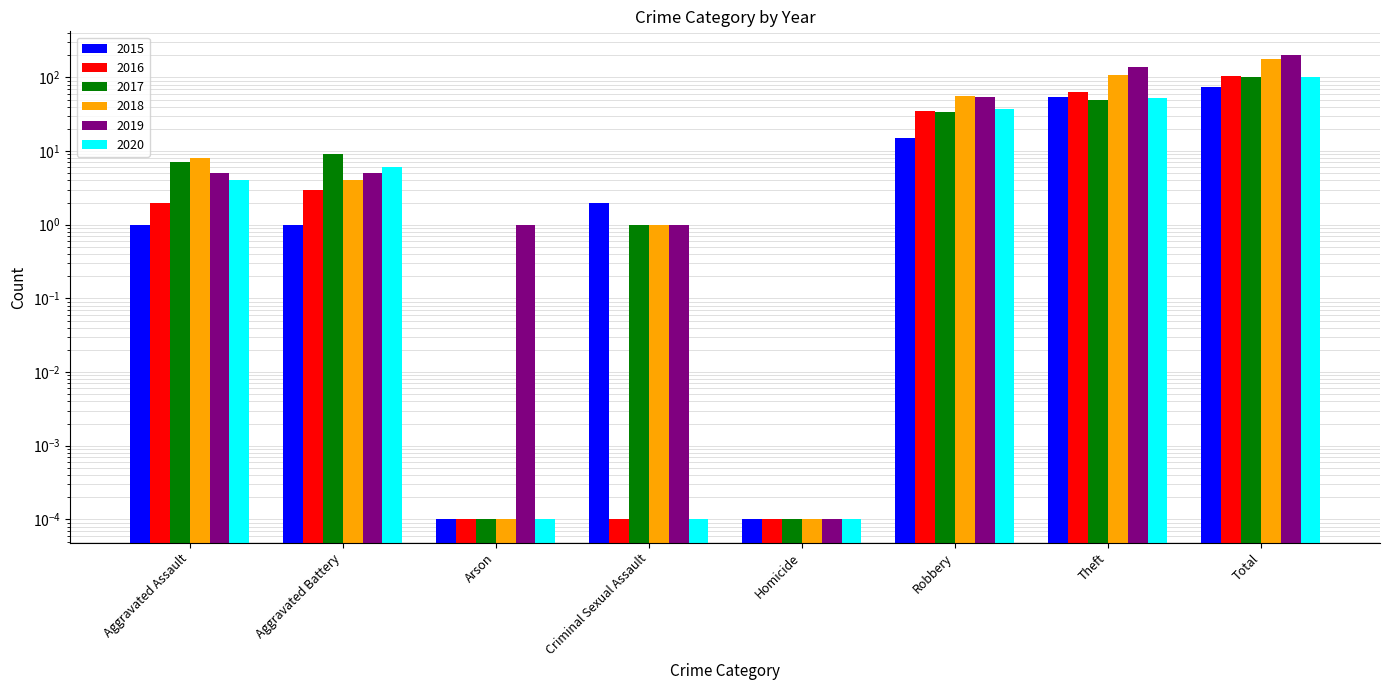

List the series in order of their peak value, lowest first.

2015, 2020, 2017, 2016, 2018, 2019